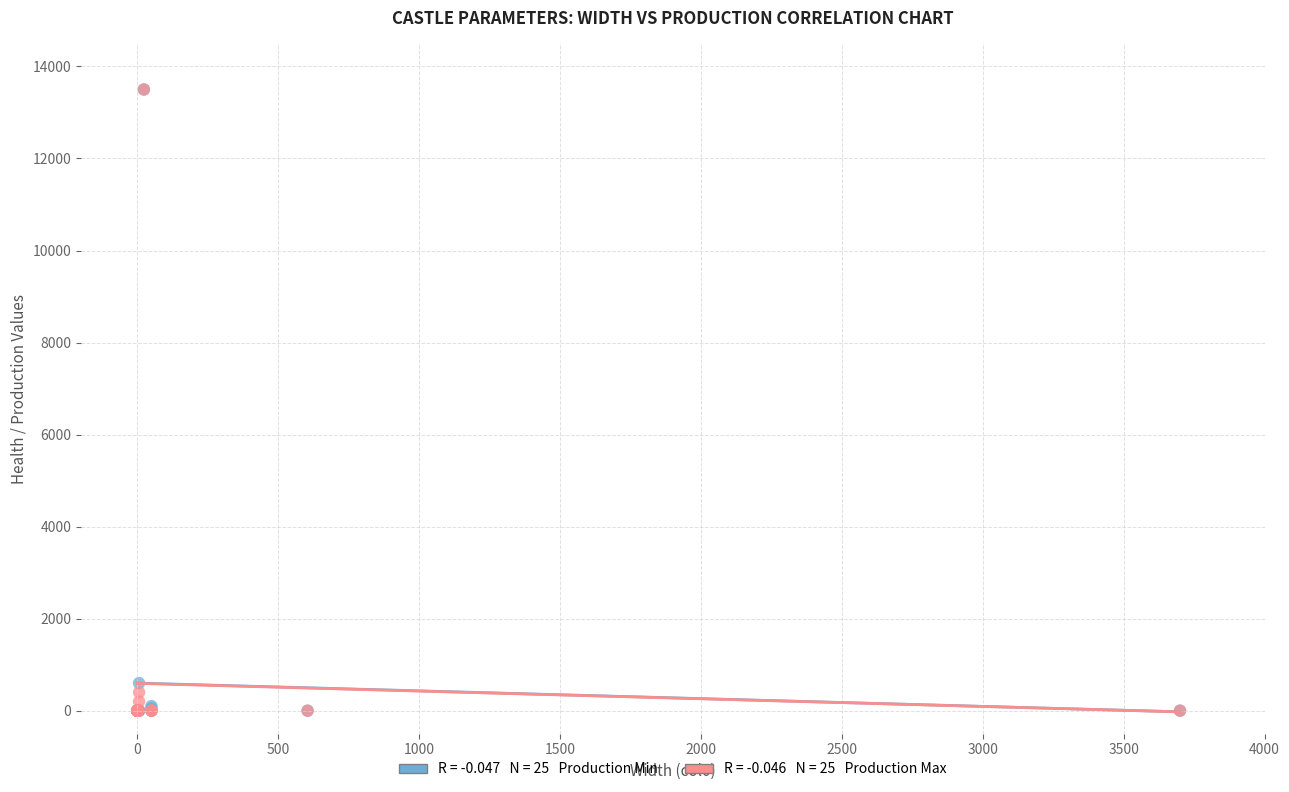

Across all series, what Y value is closest to 6750?

600